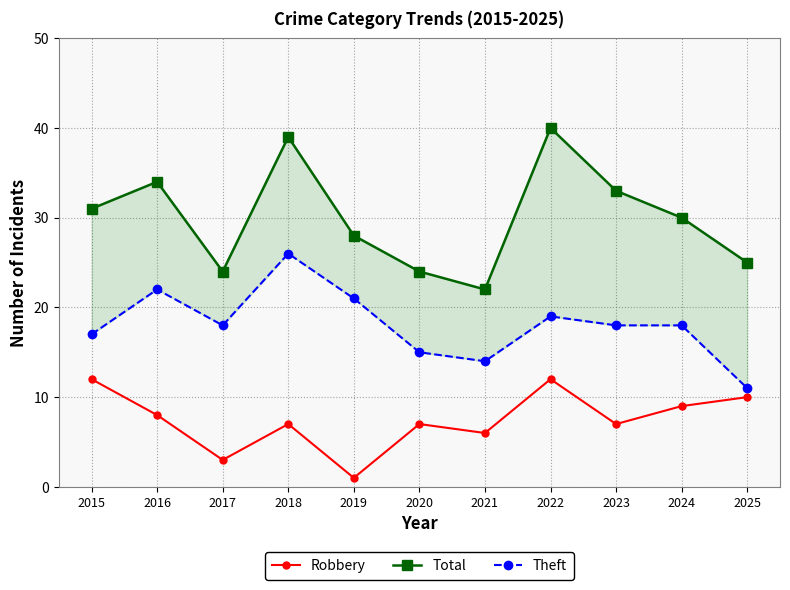

At which label does Total first exceed 30?

2015